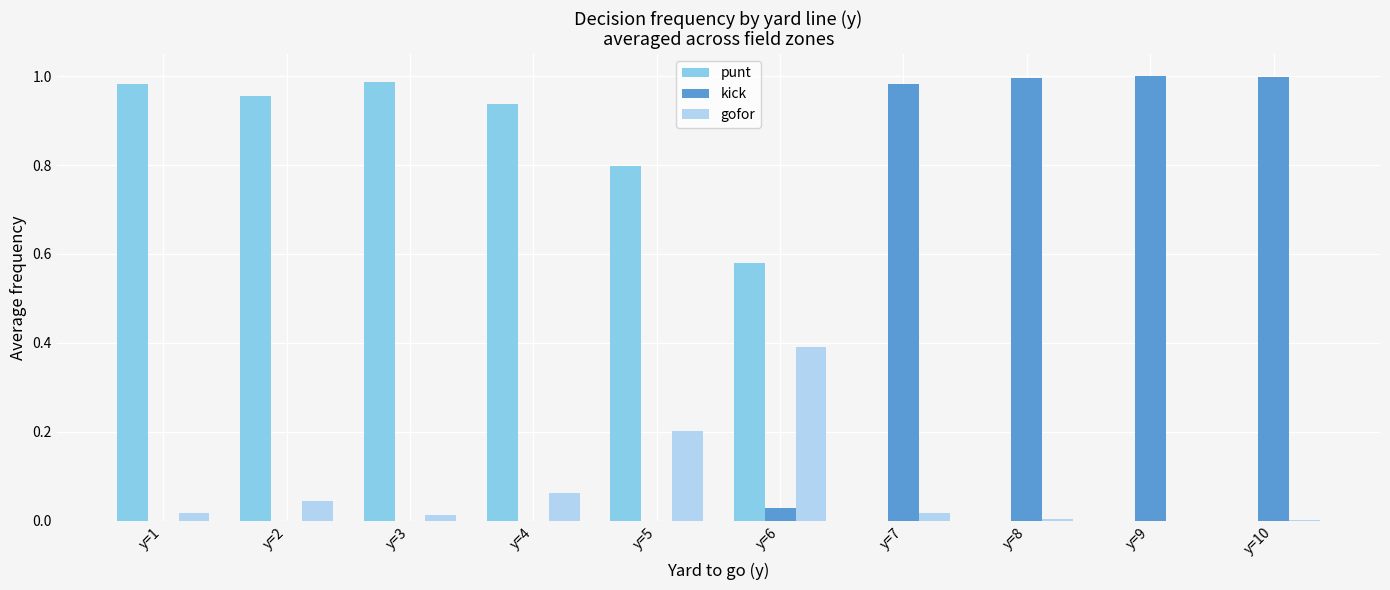

What is the spread (max minus min) of values at y=5?

0.8